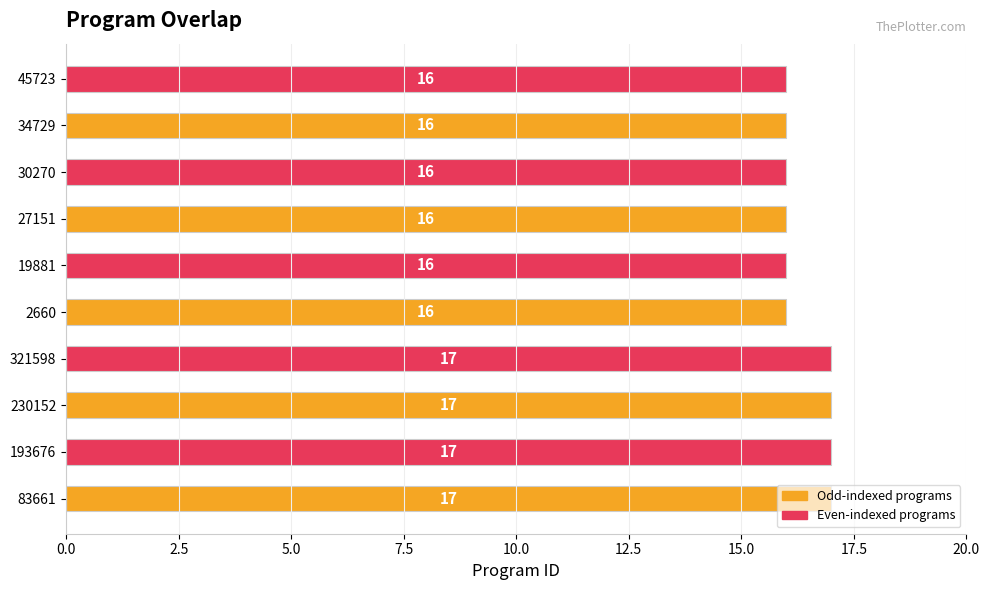

What is the difference between the maximum and second lowest values?

1